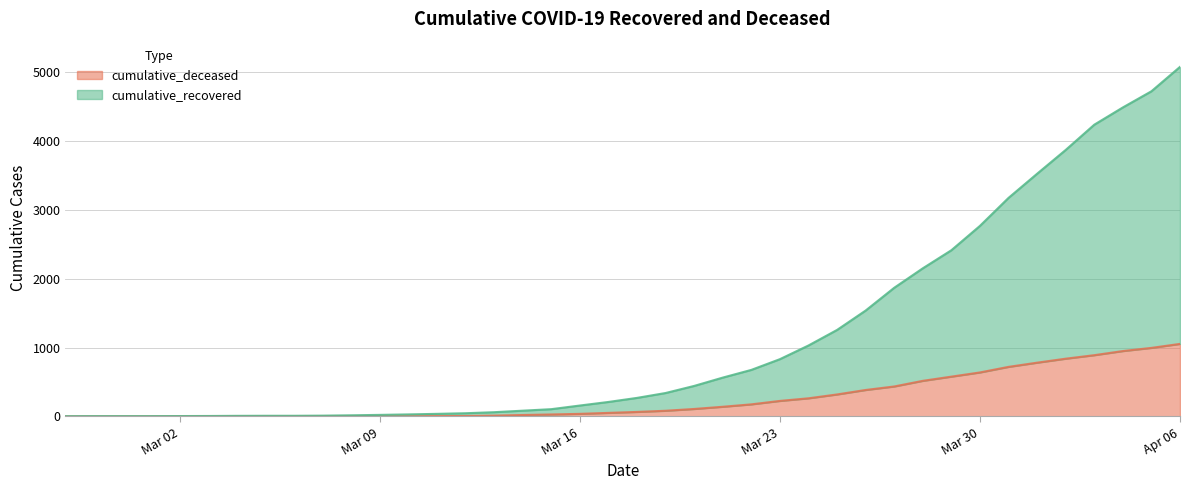

Which series has the largest total across all categories?

cumulative_recovered